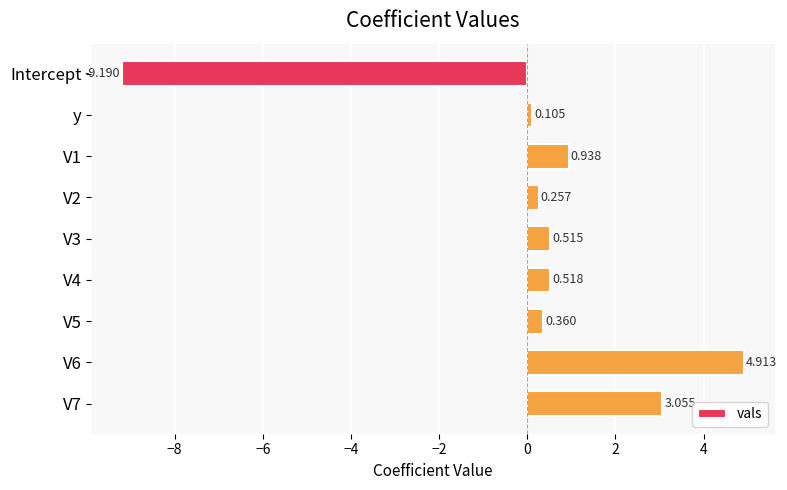

Rank the categories by value from lowest to highest.

Intercept, y, V2, V5, V3, V4, V1, V7, V6